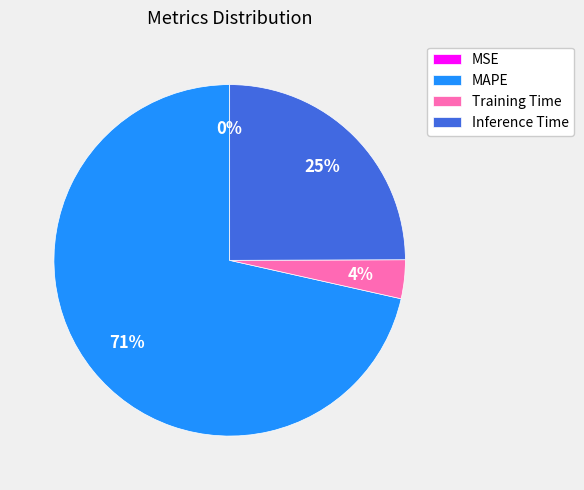

True or false: Training Time accounts for 9% of the total.

False